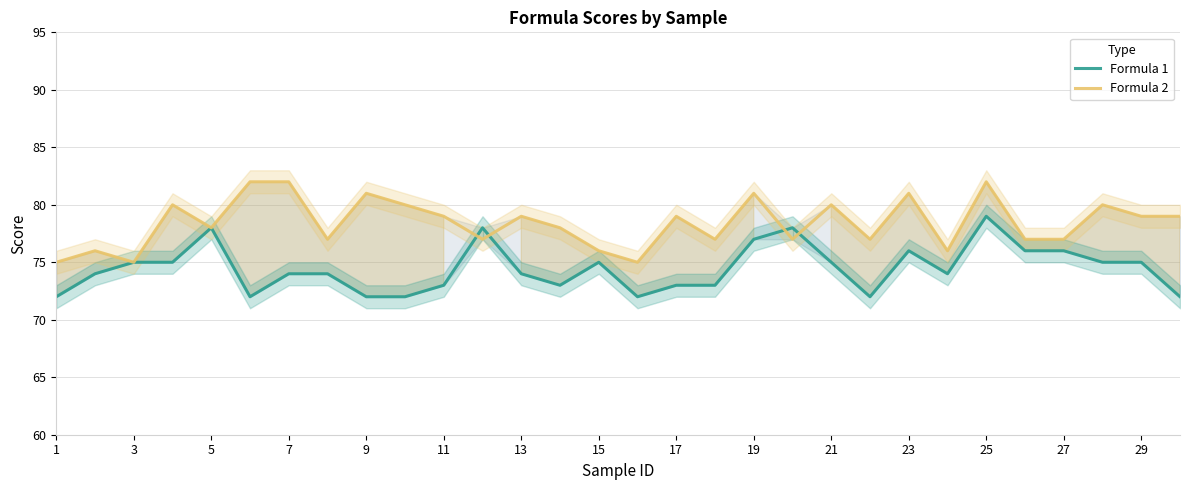

True or false: Formula 2 and Formula 1 intersect in this chart.

True